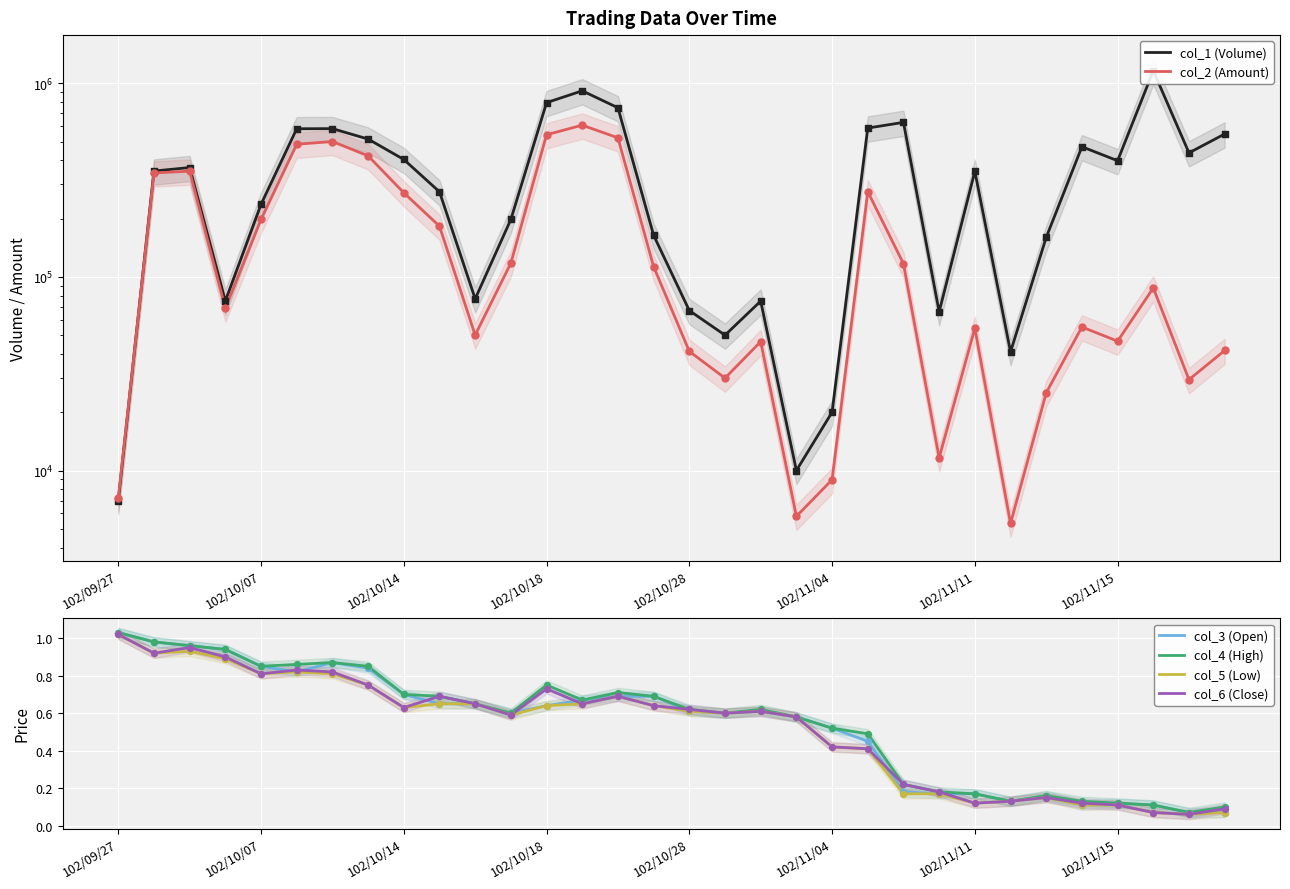

Which series reaches the minimum Y coordinate?

col_5 (Low)